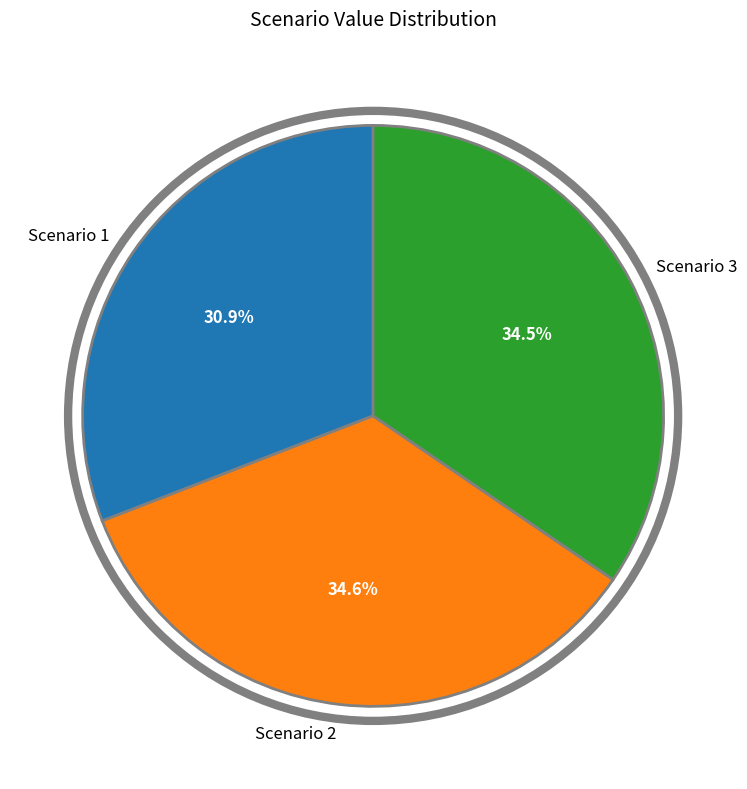

Is there a majority slice in this chart?

No